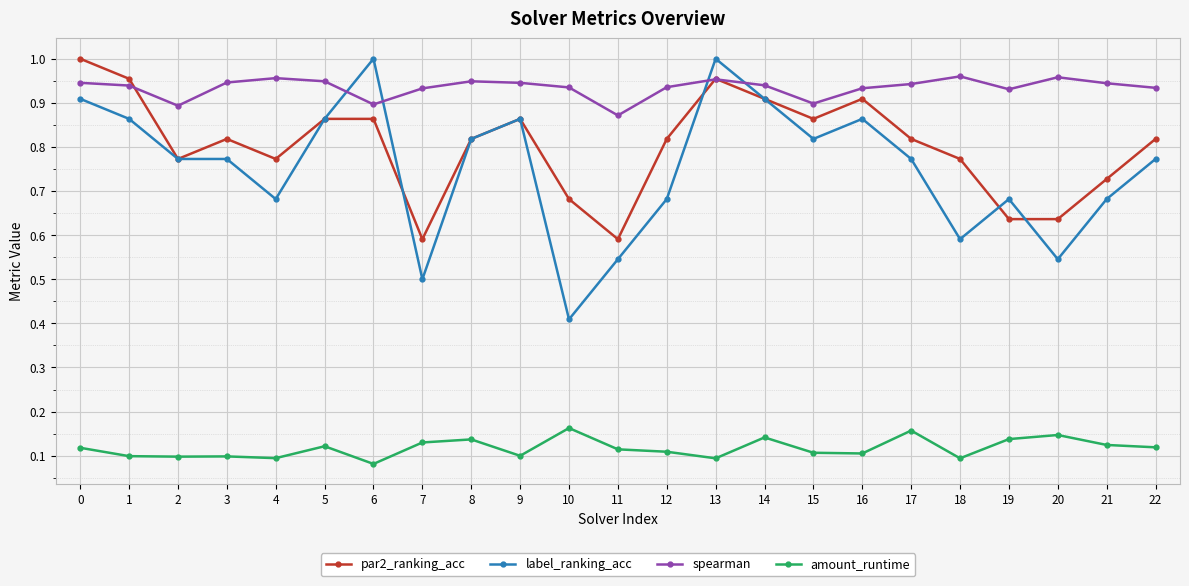

Is this an area chart (filled region under the line)?

No